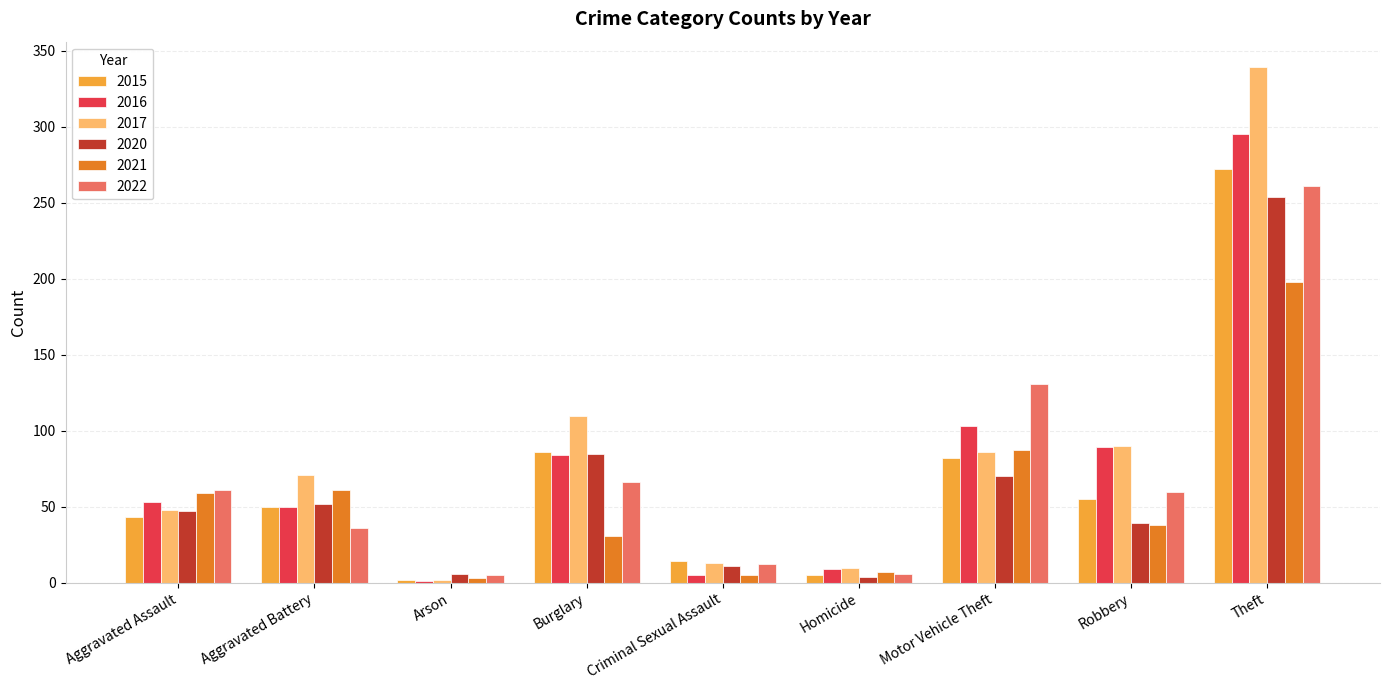

What is the sum of all 2017 values?

769